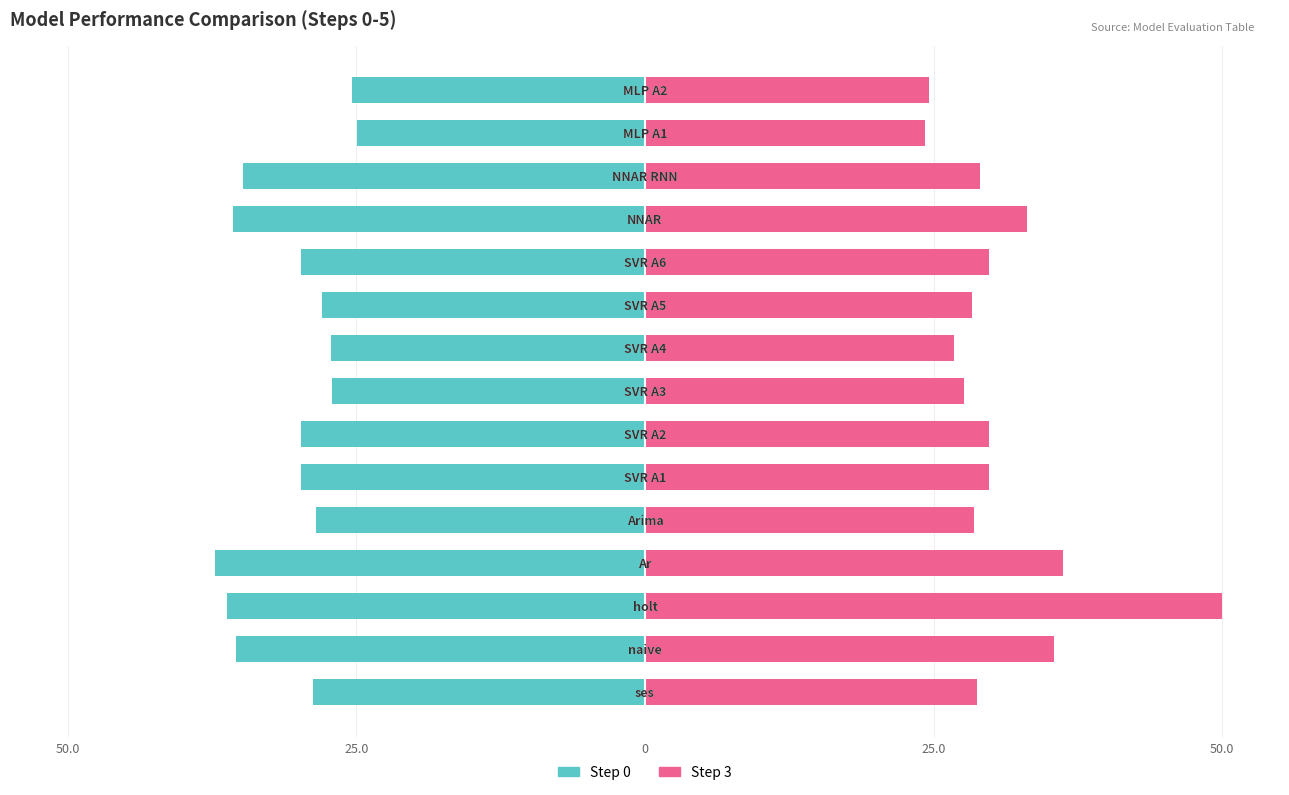

What are all the series names shown in the legend?

Step 0, Step 3